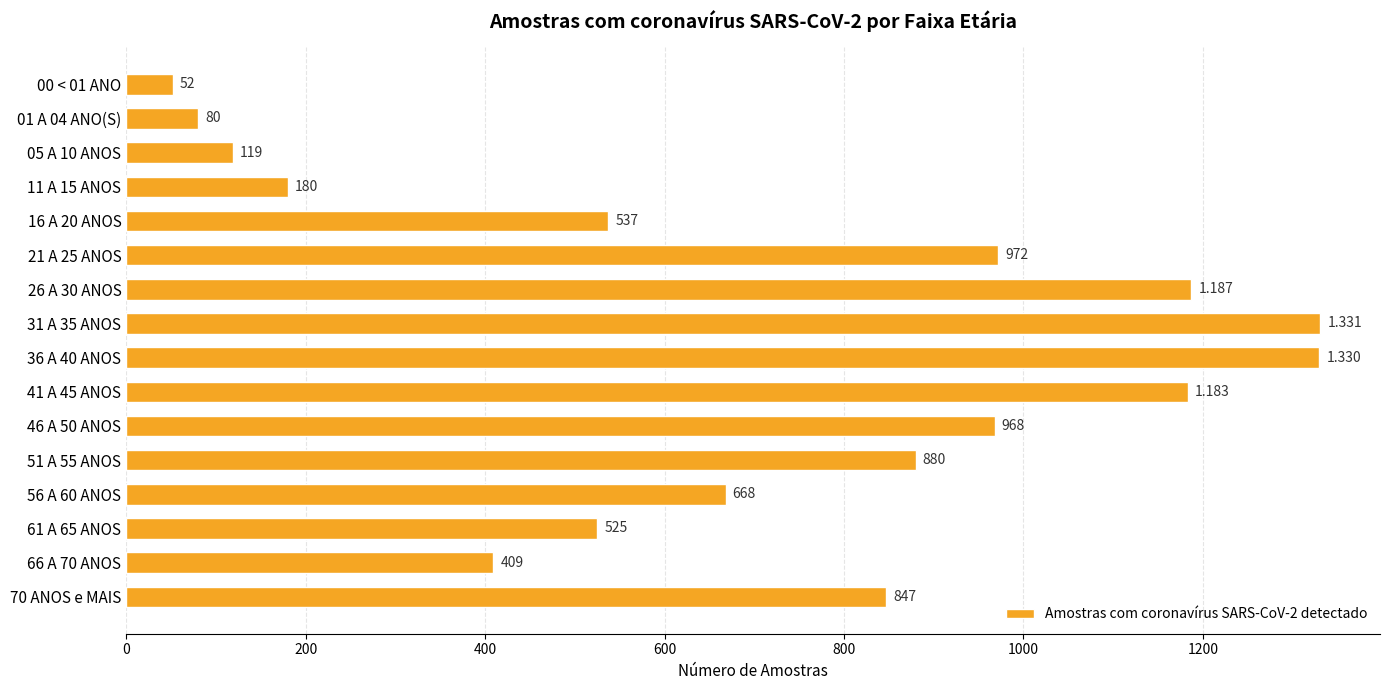

Are the bars horizontal?

Yes